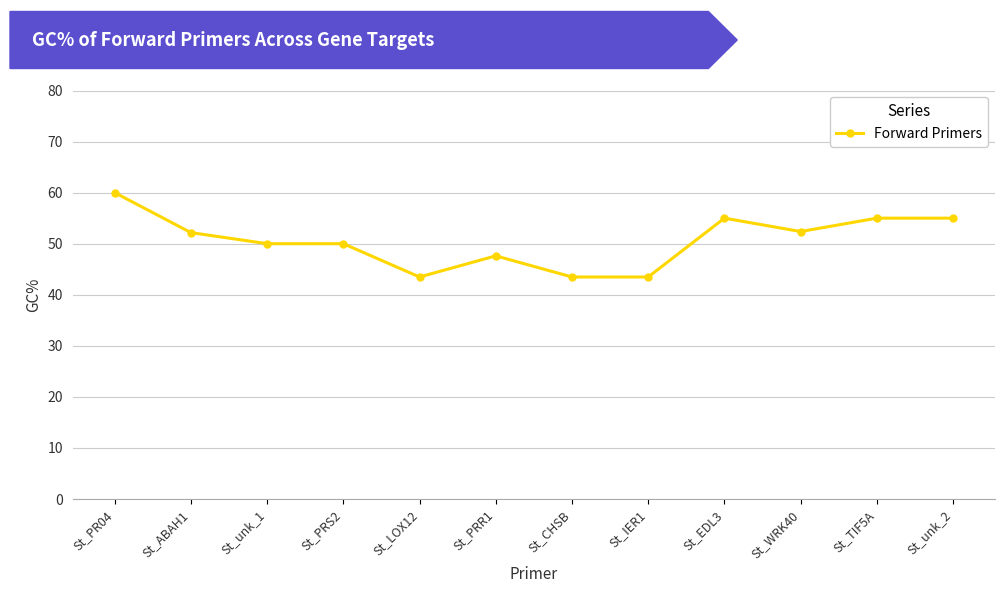

What is the average value?

50.6